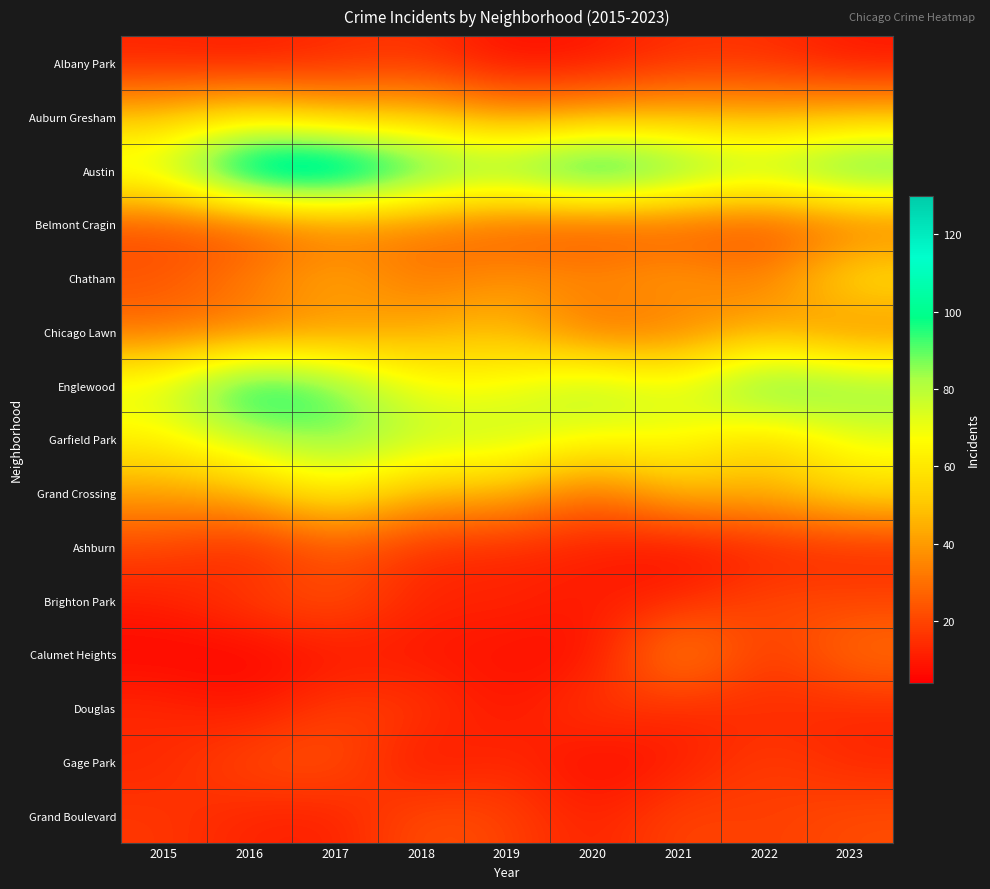

How many distinct data groups are displayed?

15